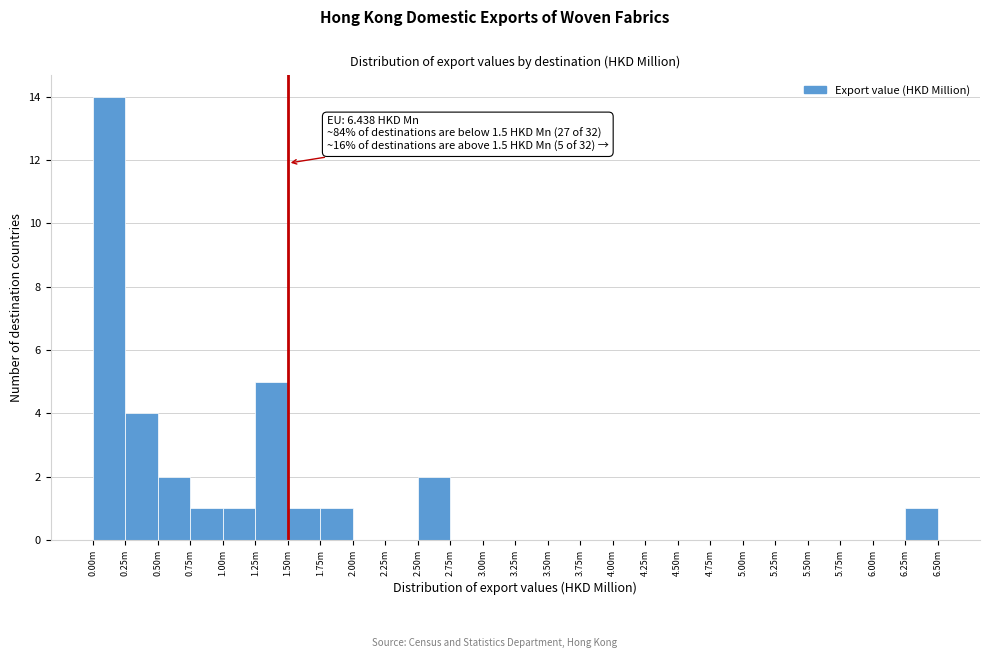

Reading right to left, transcribe all the data shown in this chart.

6.25m=1	6.00m=0	5.75m=0	5.50m=0	5.25m=0	5.00m=0	4.75m=0	4.50m=0	4.25m=0	4.00m=0	3.75m=0	3.50m=0	3.25m=0	3.00m=0	2.75m=0	2.50m=2	2.25m=0	2.00m=0	1.75m=1	1.50m=1	1.25m=5	1.00m=1	0.75m=1	0.50m=2	0.25m=4	0.00m=14